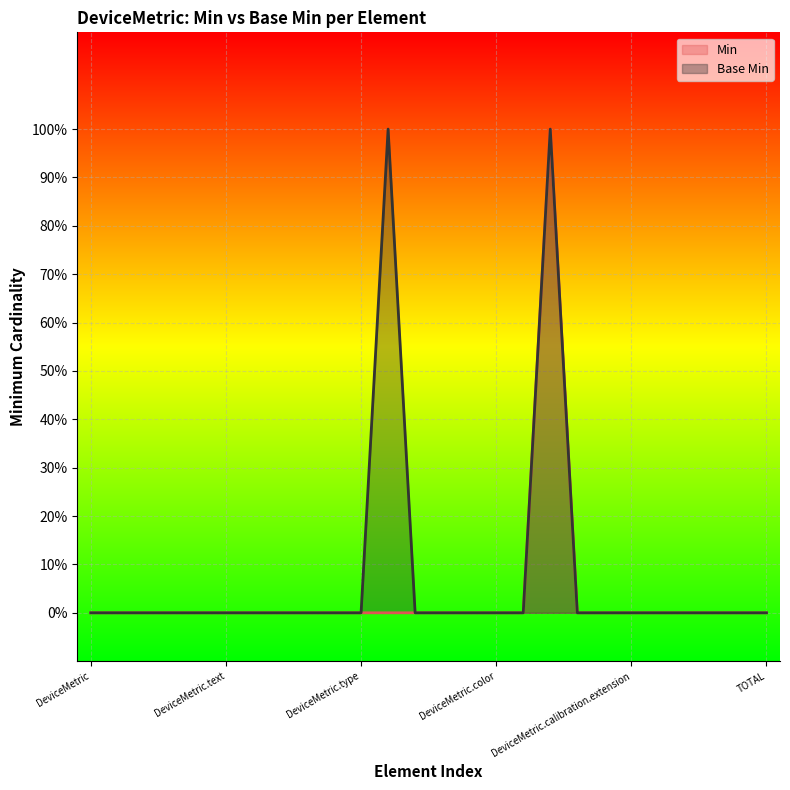

What are all the series names shown in the legend?

Min, Base Min